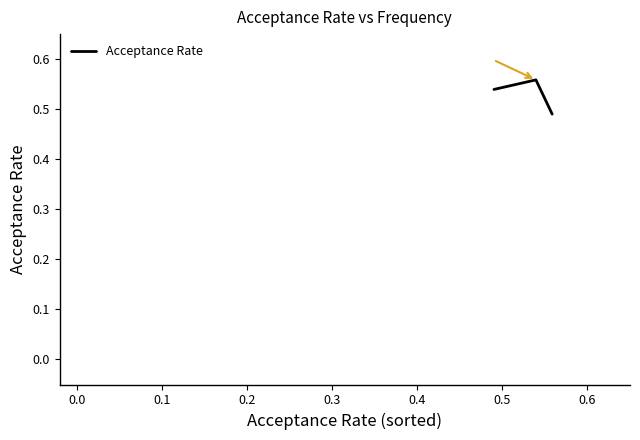

Count the values in the range 0 to 1.

3